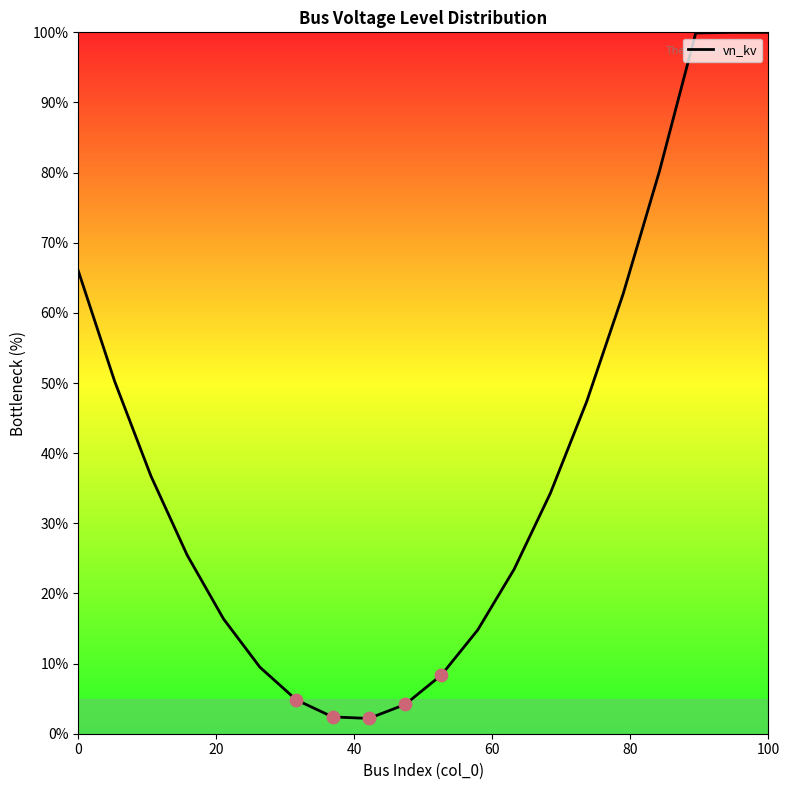

What is the smallest value displayed?

2.2